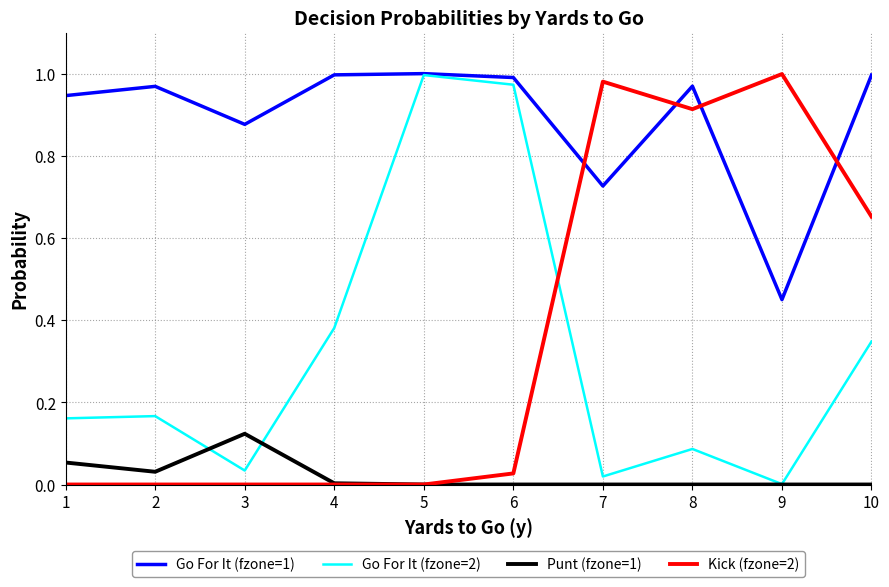

Which series has the largest total across all categories?

Go For It (fzone=1)